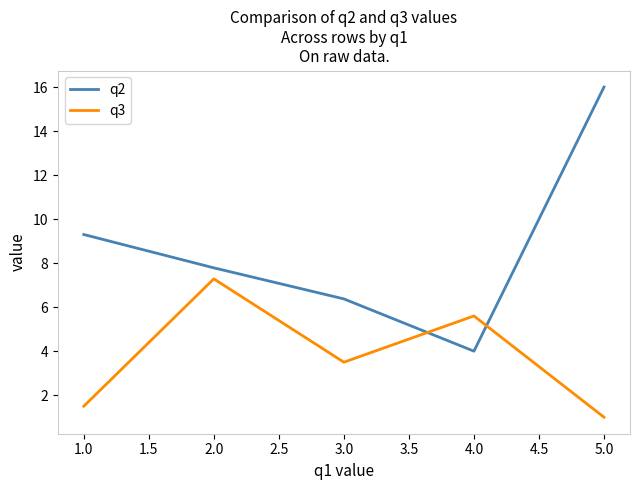

Is the value of q2 at 1.0 greater than the value of q3 at 4.0?

Yes